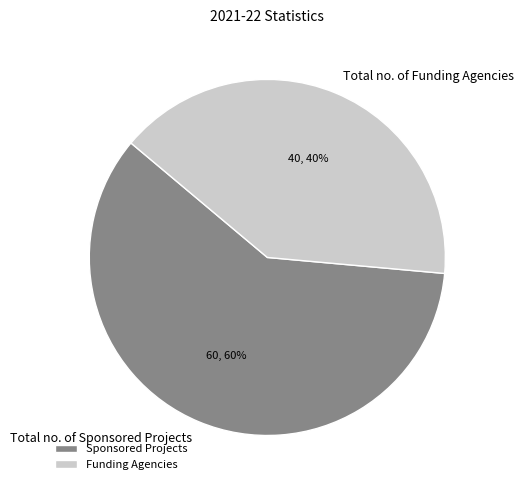

To the nearest percent, what is the combined percentage of Total no. of Sponsored Projects and Total no. of Funding Agencies?

100%